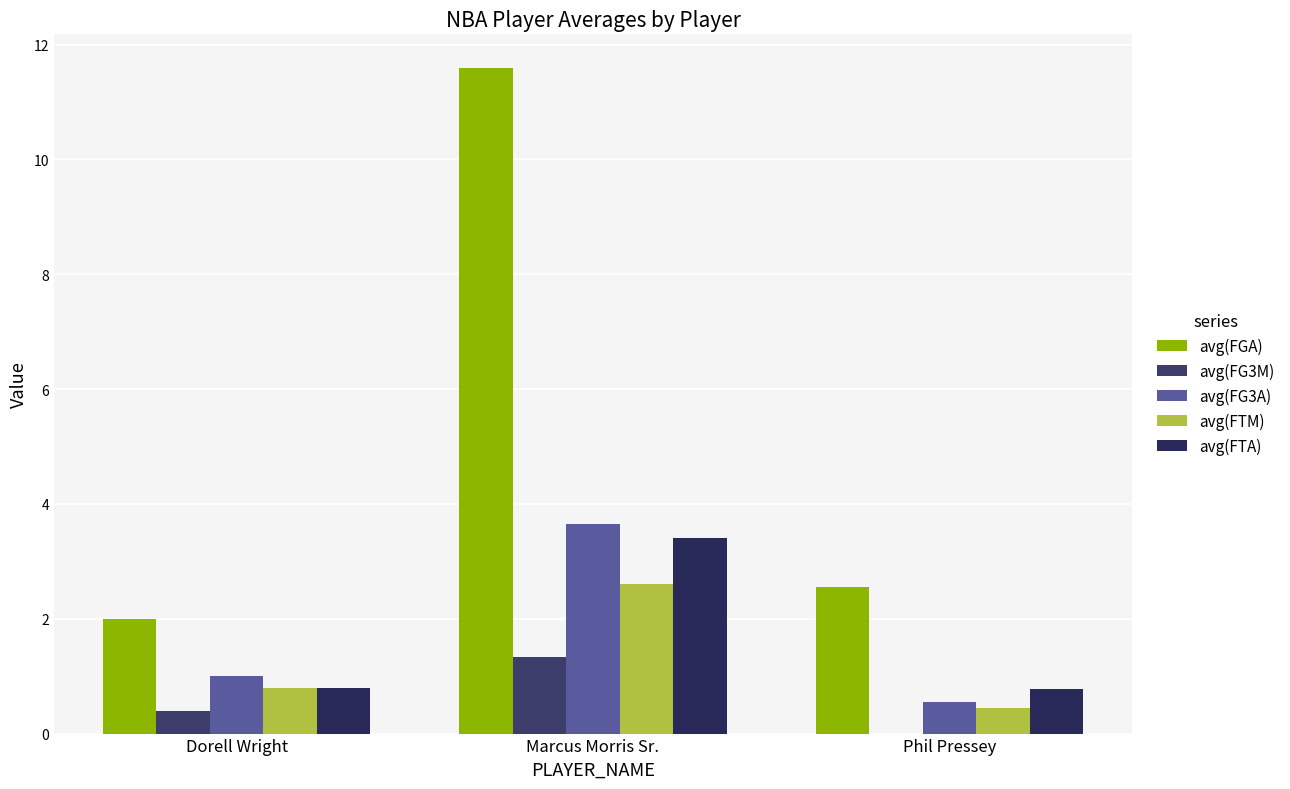

Is the value of avg(FTM) at Marcus Morris Sr. greater than the value of avg(FG3M) at Marcus Morris Sr.?

Yes